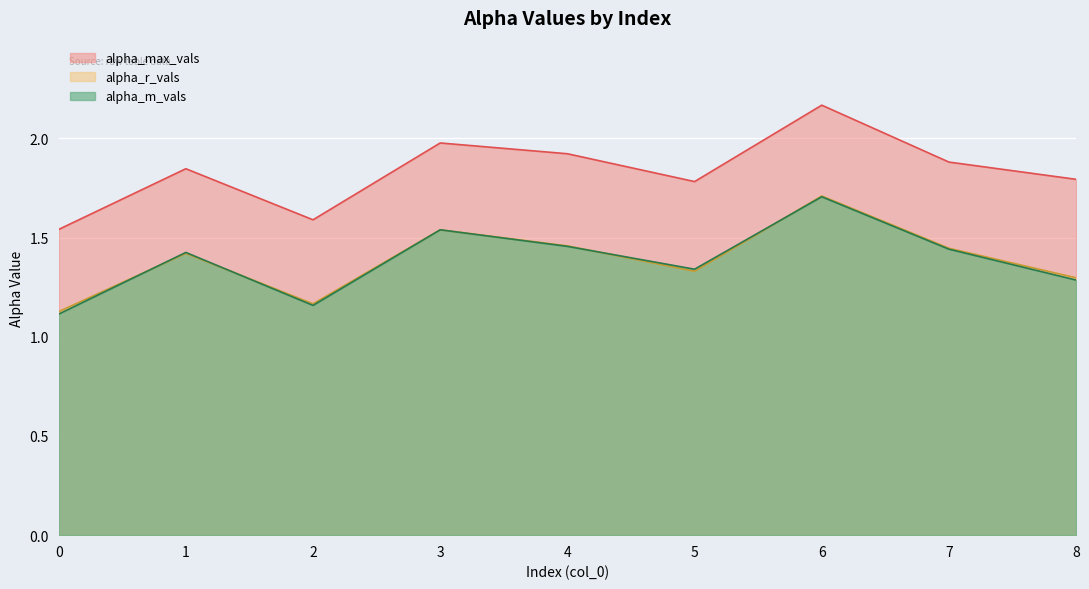

How many categories are shown in the chart?

9